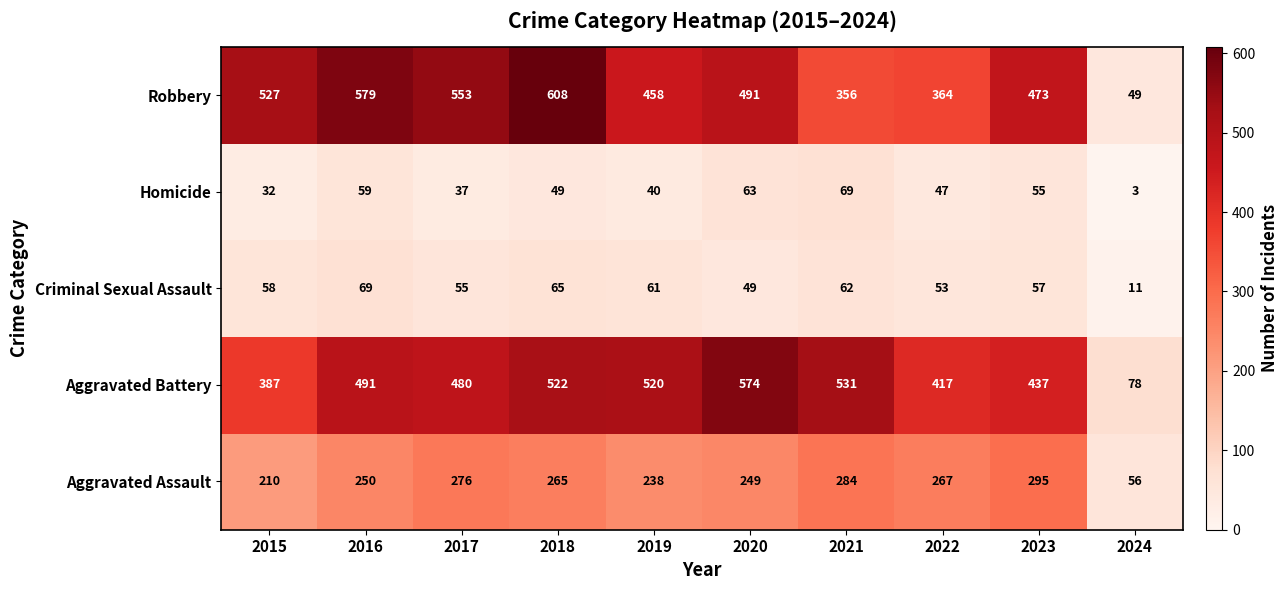

What is the difference between the Criminal Sexual Assault values at 2023 and 2018?

8